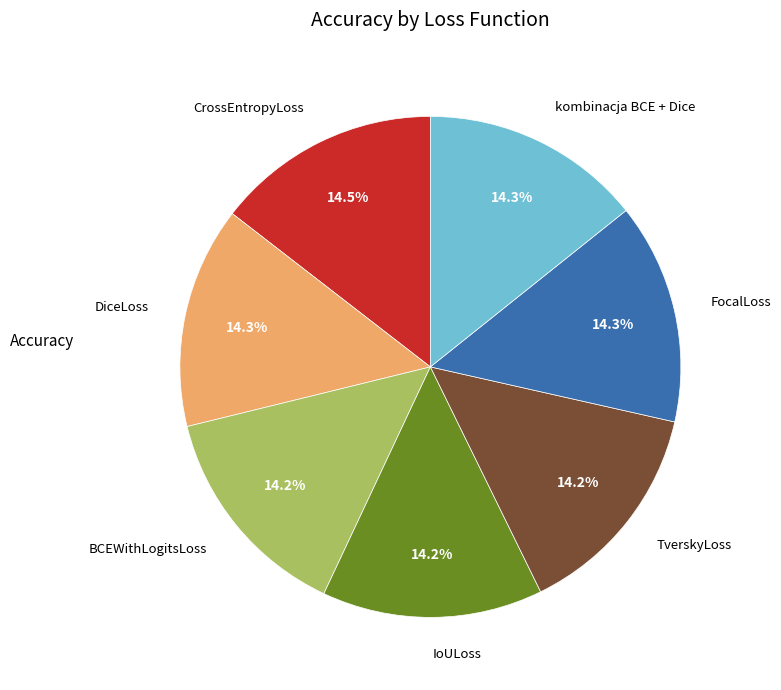

Count the number of slices in the pie.

7